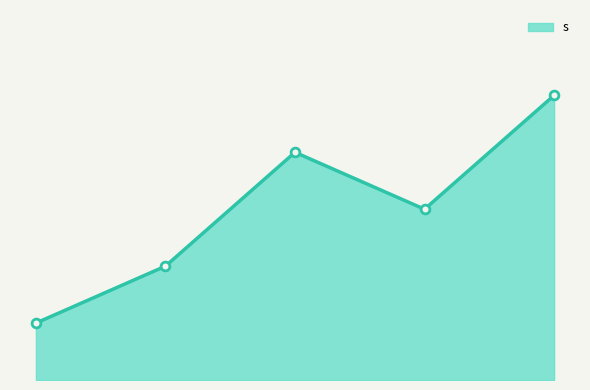

Does the chart have visible grid lines?

No